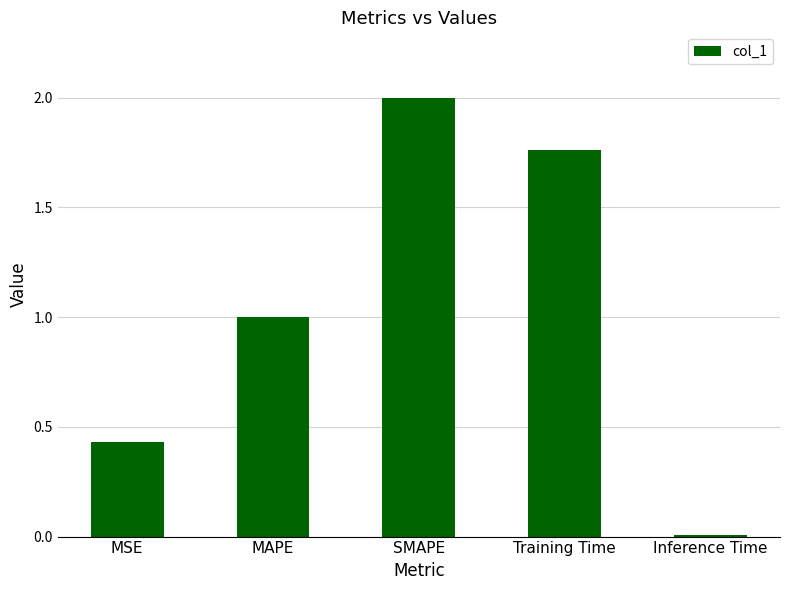

Rank the categories by value from lowest to highest.

Inference Time, MSE, MAPE, Training Time, SMAPE